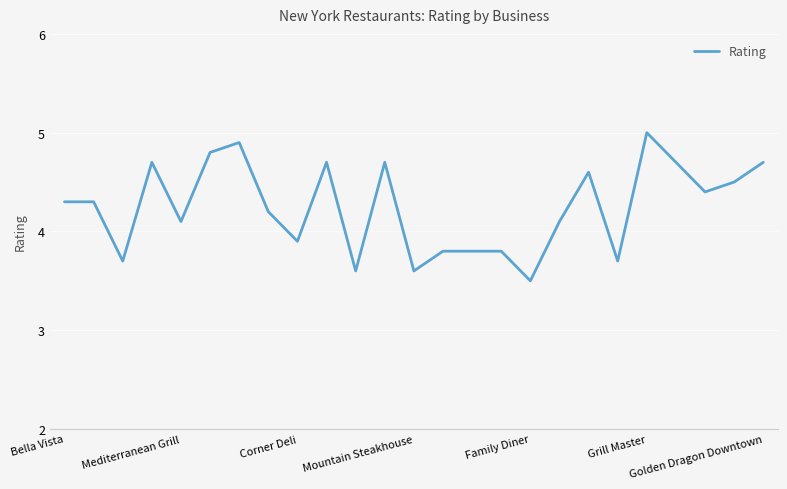

What is the difference between the maximum and minimum values?

1.5